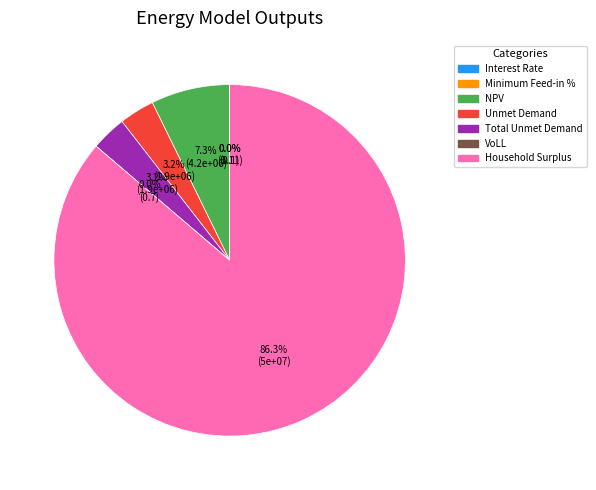

True or false: Total Unmet Demand accounts for 8% of the total.

False